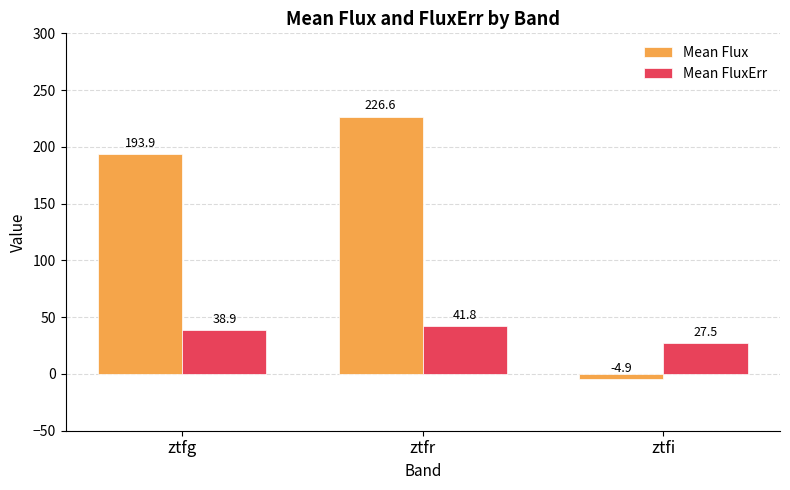

List the labels in order of Mean FluxErr value, largest first.

ztfr, ztfg, ztfi